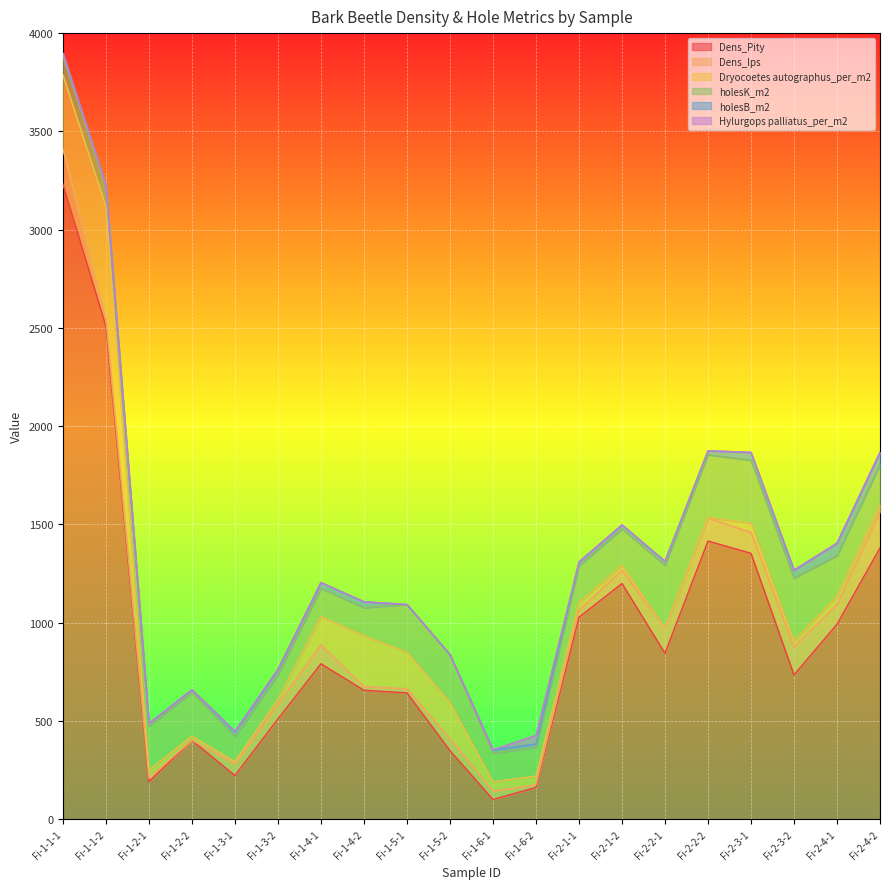

True or false: holesB_m2 has a value of 20.0 at Fi-2-2-1.

True